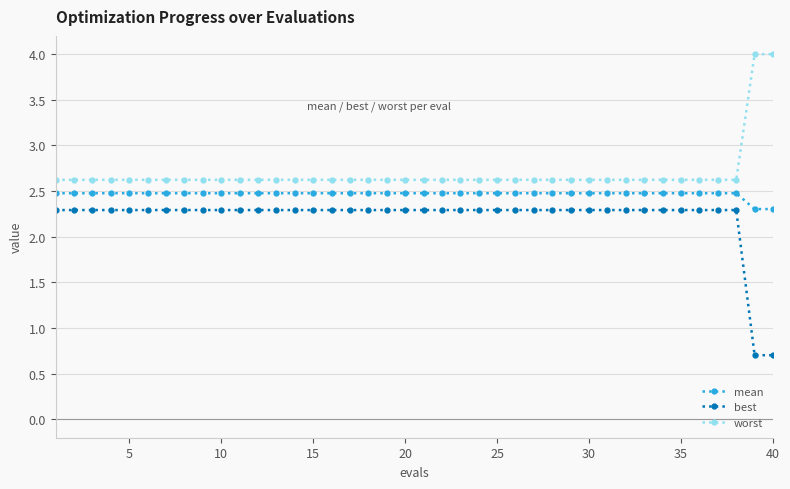

Reading right to left, list all the values displayed in this chart.

mean: 2.3	2.3	2.5	2.5	2.5	2.5	2.5	2.5	2.5	2.5	2.5	2.5	2.5	2.5	2.5	2.5	2.5	2.5	2.5	2.5	2.5	2.5	2.5	2.5	2.5	2.5	2.5	2.5	2.5	2.5	2.5	2.5	2.5	2.5	2.5	2.5	2.5	2.5	2.5	2.5
best: 0.7	0.7	2.3	2.3	2.3	2.3	2.3	2.3	2.3	2.3	2.3	2.3	2.3	2.3	2.3	2.3	2.3	2.3	2.3	2.3	2.3	2.3	2.3	2.3	2.3	2.3	2.3	2.3	2.3	2.3	2.3	2.3	2.3	2.3	2.3	2.3	2.3	2.3	2.3	2.3
worst: 4.0	4.0	2.6	2.6	2.6	2.6	2.6	2.6	2.6	2.6	2.6	2.6	2.6	2.6	2.6	2.6	2.6	2.6	2.6	2.6	2.6	2.6	2.6	2.6	2.6	2.6	2.6	2.6	2.6	2.6	2.6	2.6	2.6	2.6	2.6	2.6	2.6	2.6	2.6	2.6